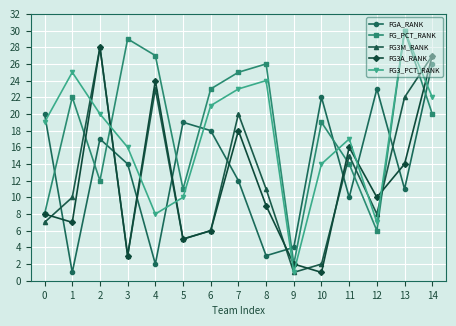

What is the value of the FG_PCT_RANK point at the 12th from the left?

14